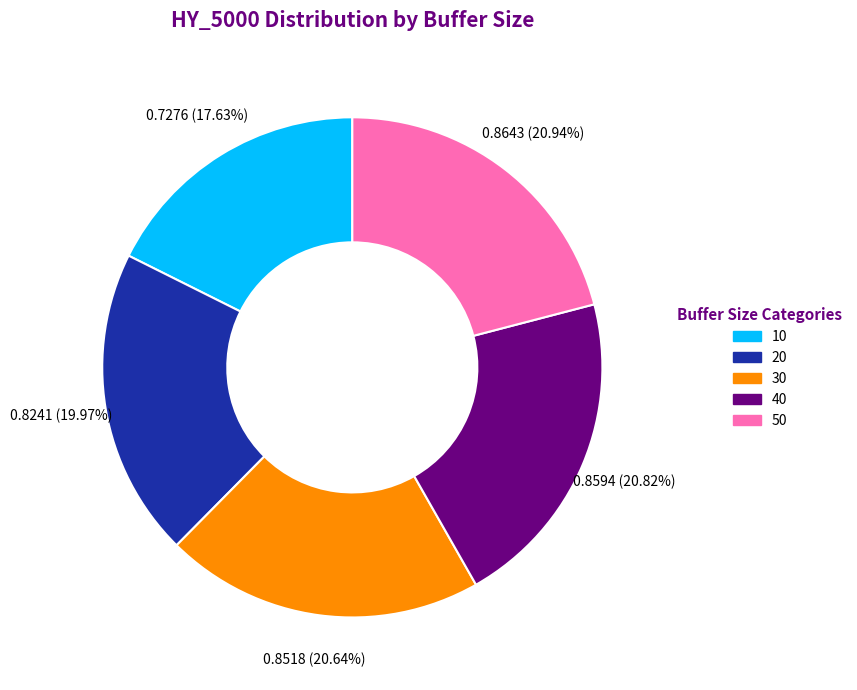

What is the smallest slice in the pie chart?

10